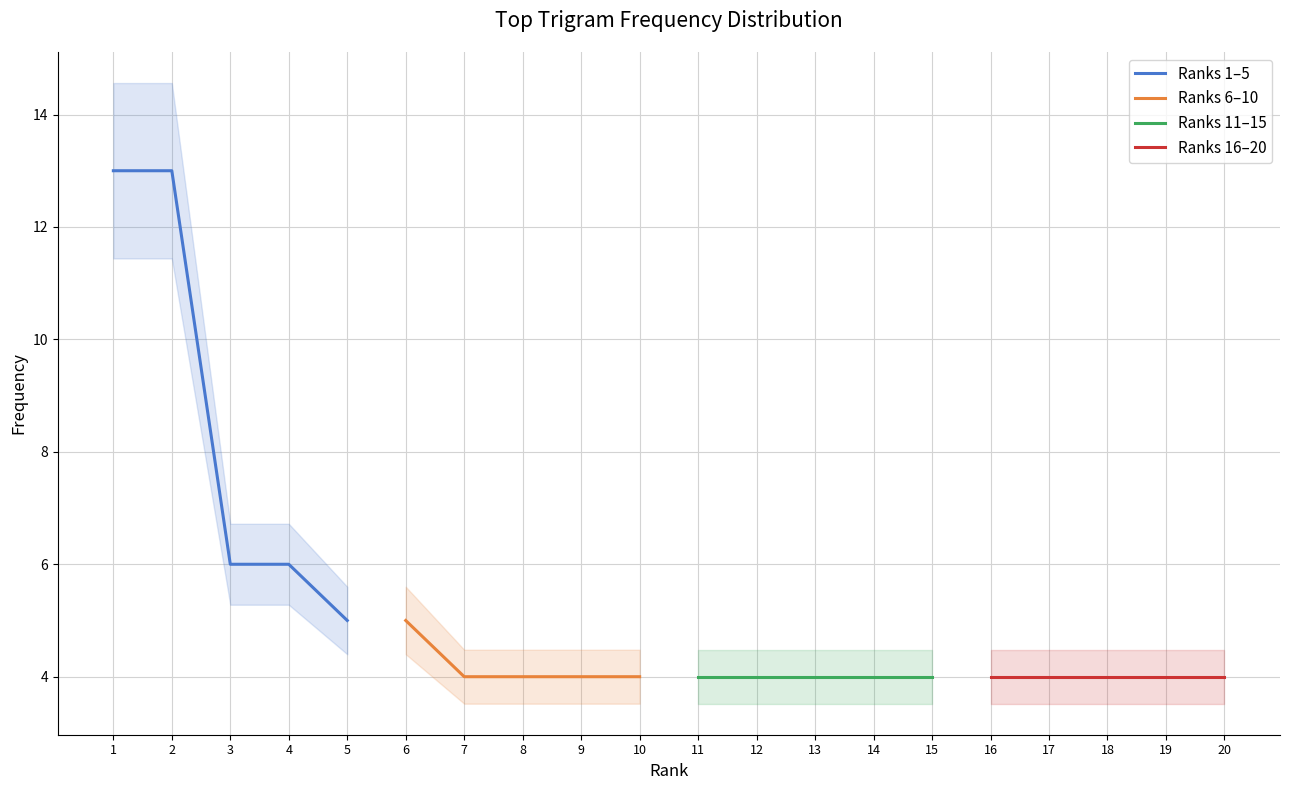

The value of Ranks 6–10 at 10 is 4. True or false?

True